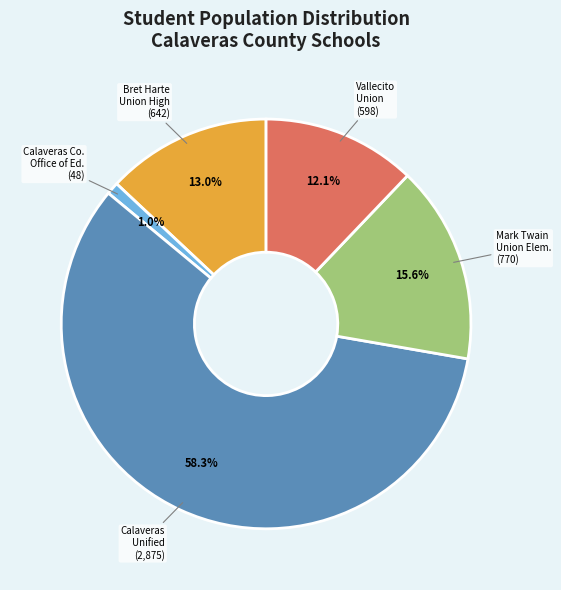

Is there any slice that represents more than half of the pie?

Yes